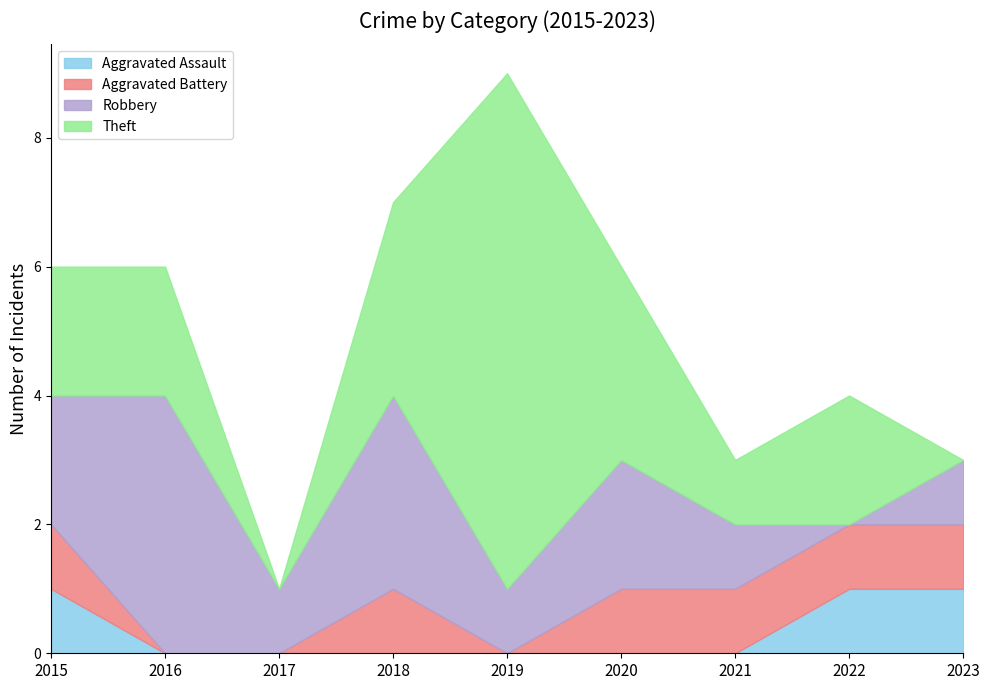

Does the chart display data point markers on the line(s)?

No